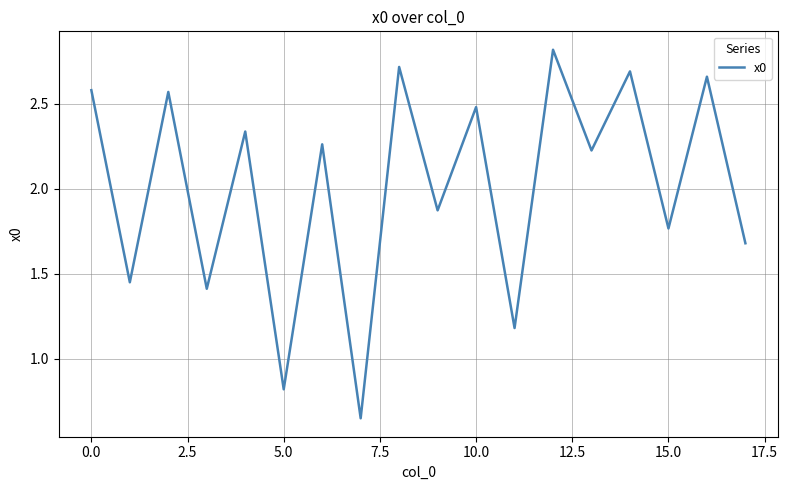

What is the greatest value displayed?

2.8